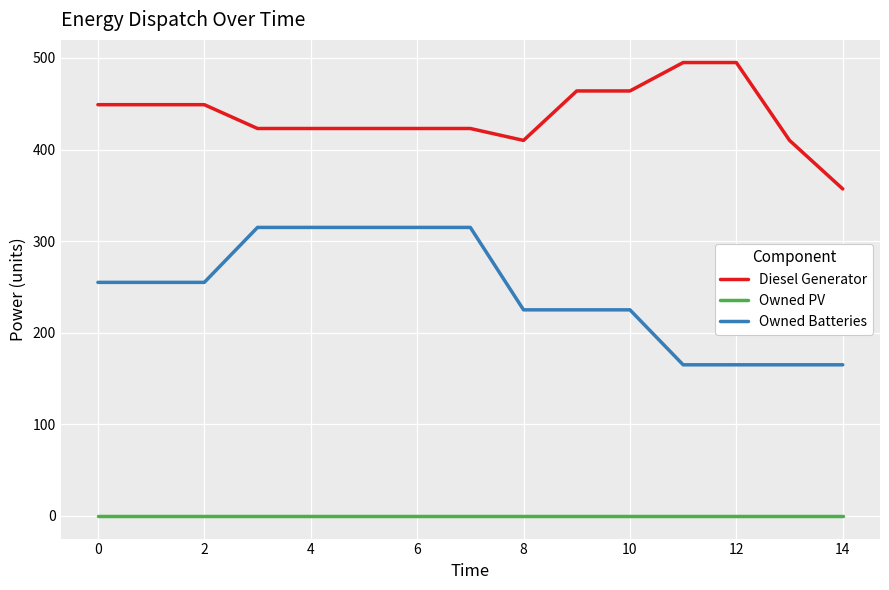

True or false: Diesel Generator and Owned PV intersect in this chart.

False